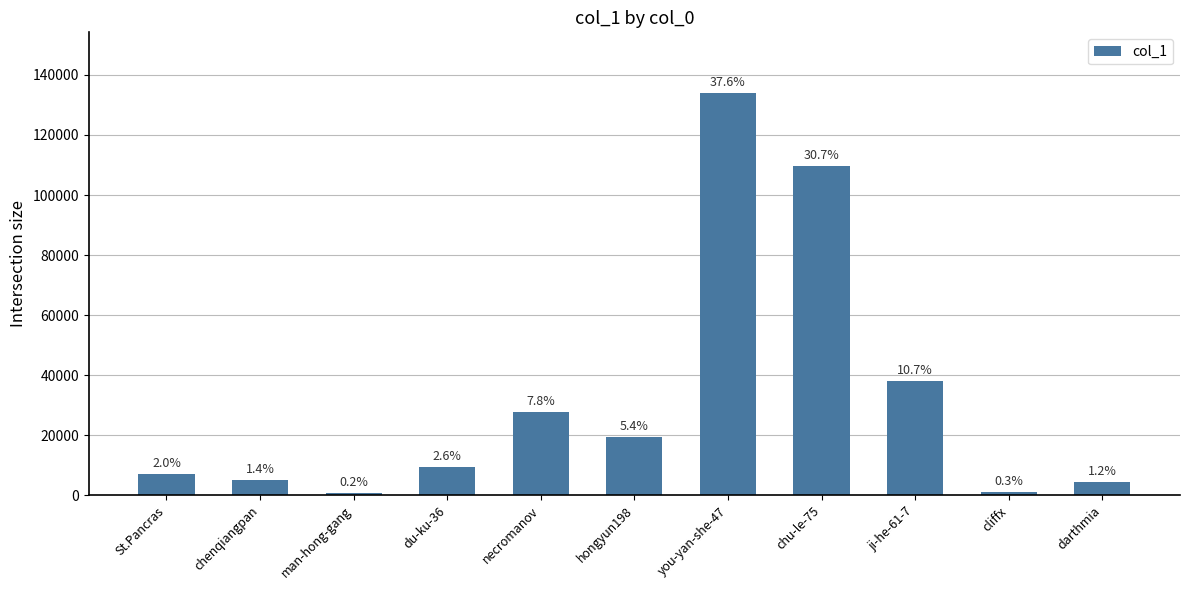

The chart shows a value of 14034 at du-ku-36. True or false?

False